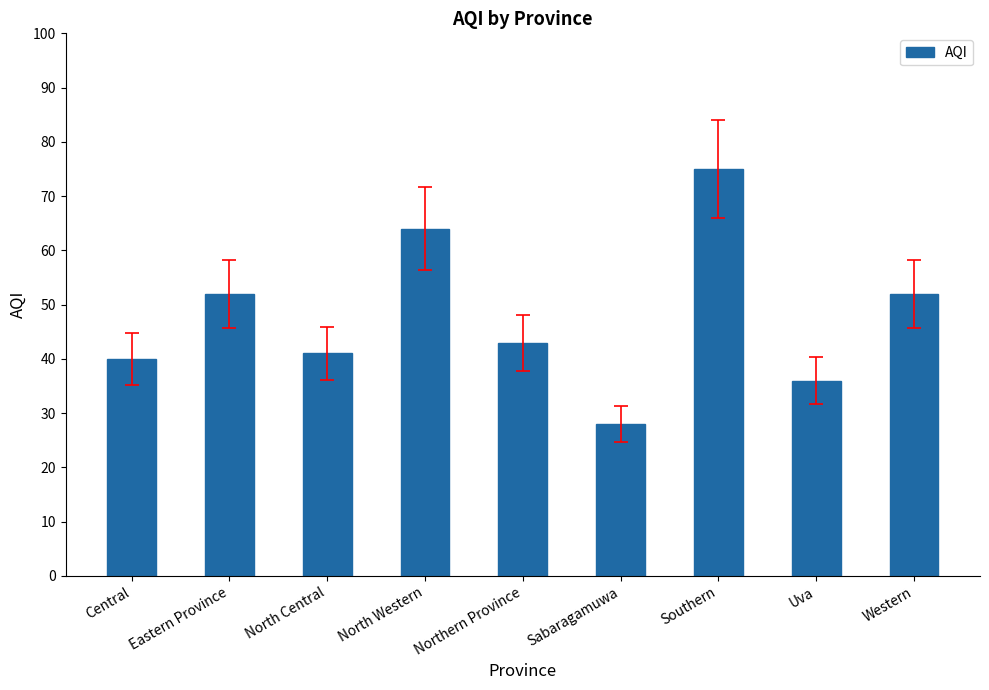

Reading left to right, transcribe all the data shown in this chart.

40	52	41	64	43	28	75	36	52